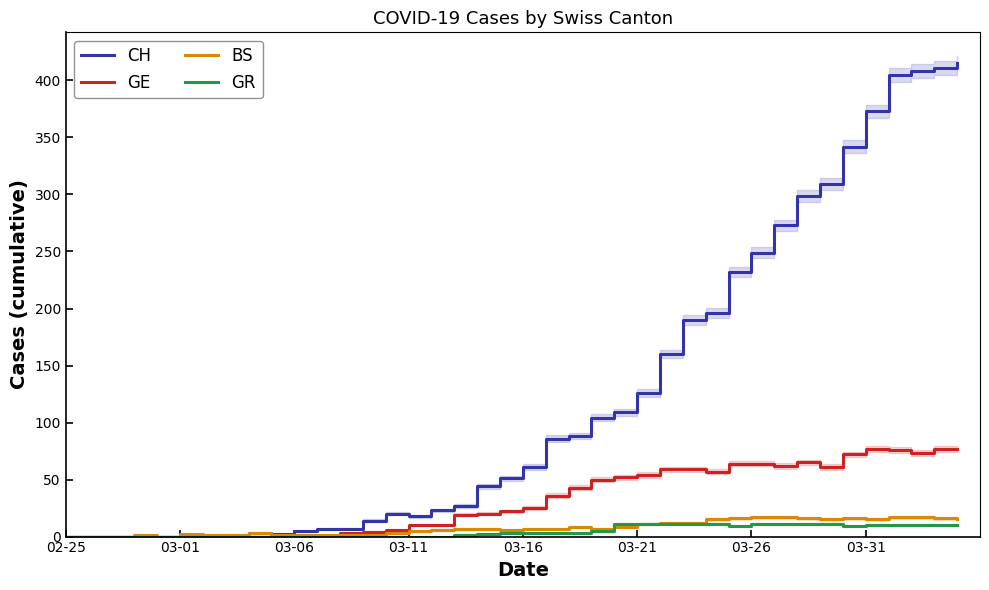

Reading right to left, transcribe all the data shown in this chart.

CH: 415	411	408	405	373	342	309	299	273	249	232	196	190	160	126	109	104	88	86	61	51	44	27	23	18	20	14	7	7	5	2	3	1	0	0	0	0	0	0	0
GE: 77	77	73	76	77	72	61	65	62	64	64	57	59	59	54	52	50	43	36	25	22	20	19	10	10	6	4	3	0	0	0	0	0	0	0	0	0	0	0	0
BS: 15	16	17	17	15	16	15	16	17	17	16	15	12	12	11	8	7	8	7	7	6	7	7	6	5	3	1	1	1	1	1	3	1	1	2	0	1	0	0	0
GR: 10	10	10	10	10	9	11	11	11	11	9	11	11	11	11	11	5	3	3	3	3	2	1	0	0	0	0	0	0	0	0	0	0	0	0	0	0	0	0	0